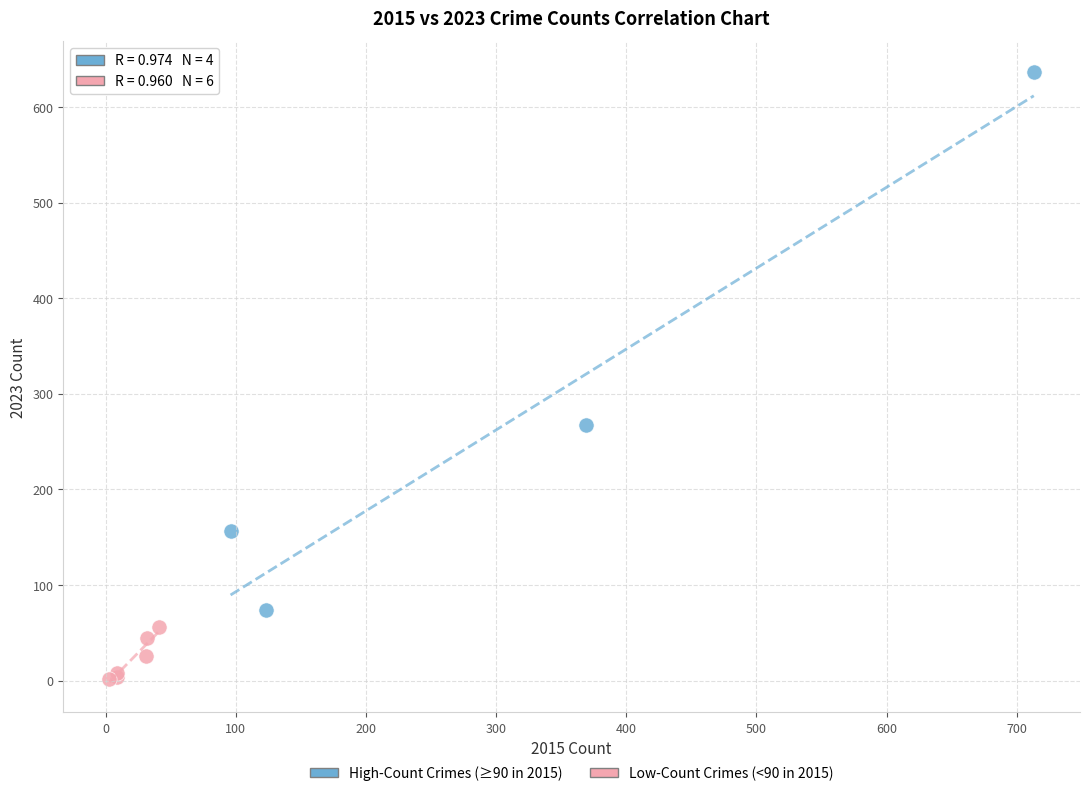

Which series contains the highest Y value?

High-Count Crimes (≥90 in 2015)